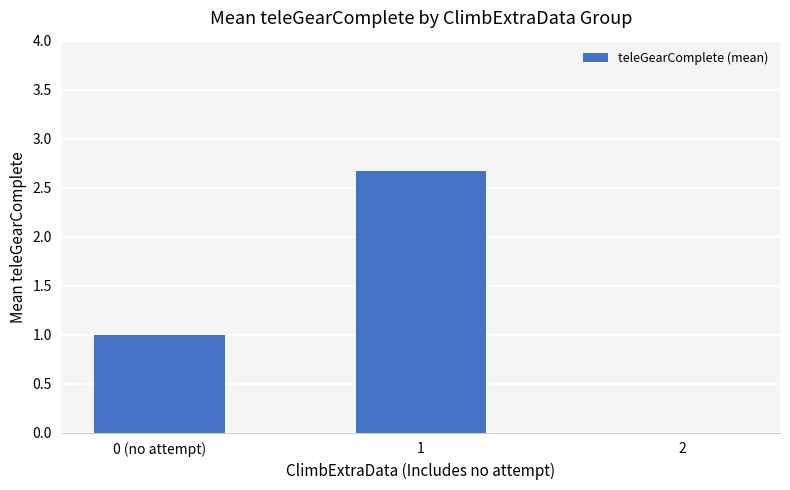

What is the sum of all values?

3.7